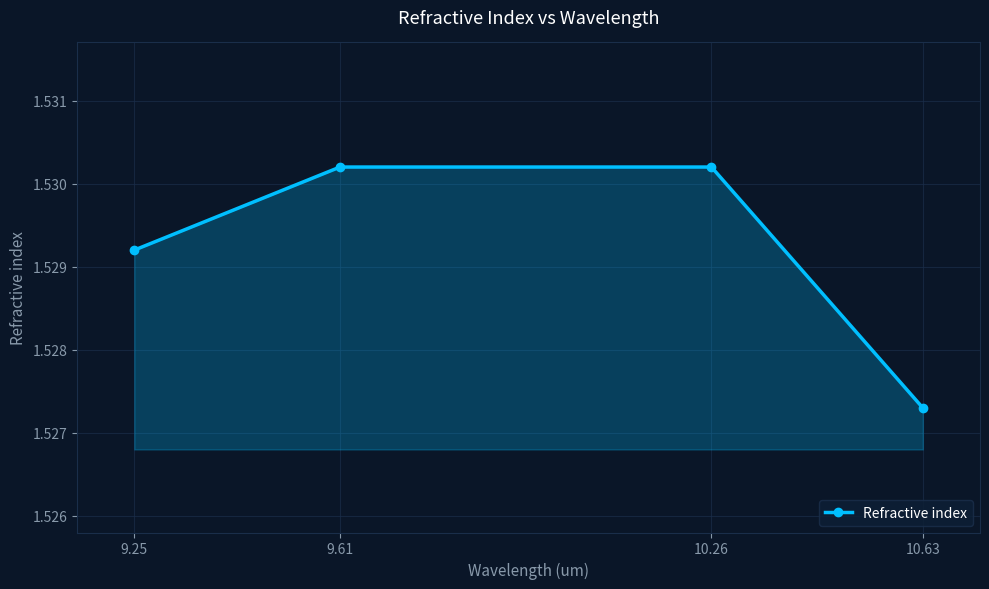

What is the ratio of the value at 10.63 to the value at 10.26?

1.0